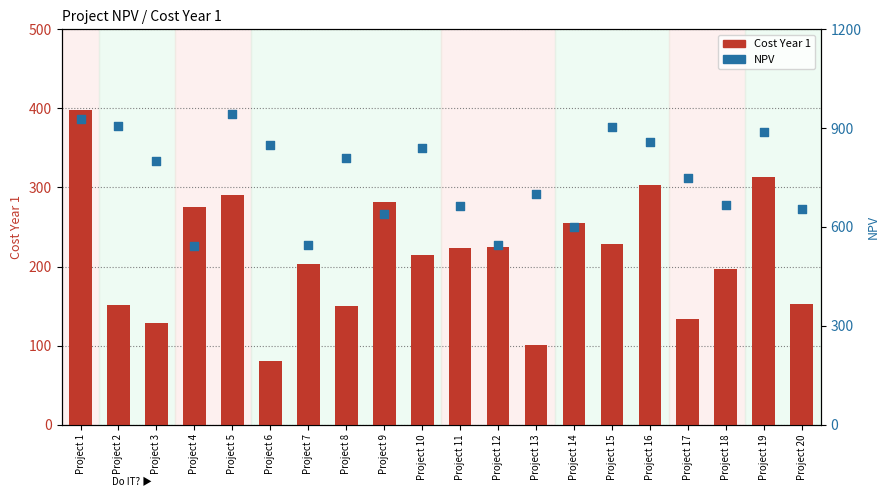

Which series contains the lowest Y value?

Cost Year 1